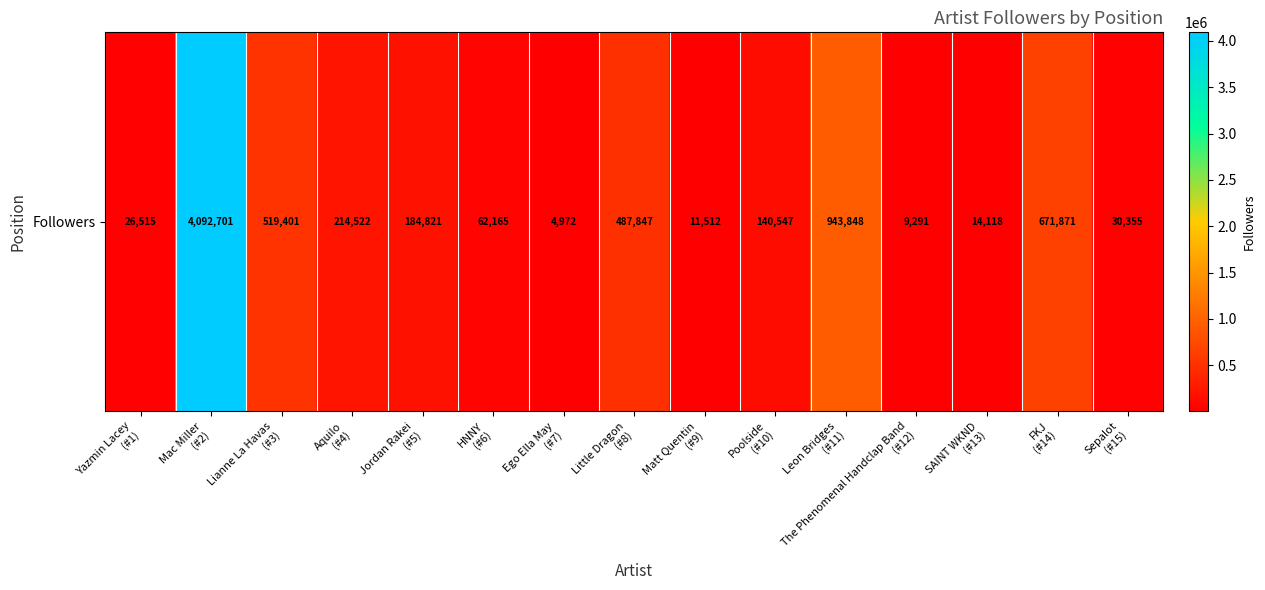

What is the sum of the values at Sepalot
(#15) and The Phenomenal Handclap Band
(#12)?

39646